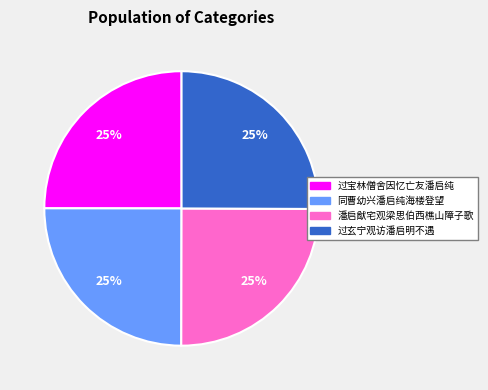

What percentage is the 过宝林僧舍因忆亡友潘启纯 slice, to the nearest percent?

25%